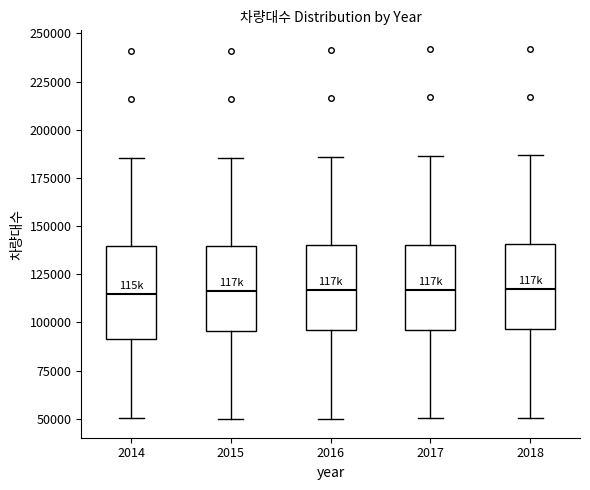

Reading left to right, read every box against the y-axis: the position of its median line, the range the box covers, and the ends of its whiskers. The values are not printed on the chart, so give them approximately, as read against the axis.

2014: median 115000, box 90000 to 140000, whiskers 50000 to 185000
2015: median 115000, box 95000 to 140000, whiskers 50000 to 185000
2016: median 115000, box 95000 to 140000, whiskers 50000 to 185000
2017: median 115000, box 95000 to 140000, whiskers 50000 to 185000
2018: median 115000, box 95000 to 140000, whiskers 50000 to 185000